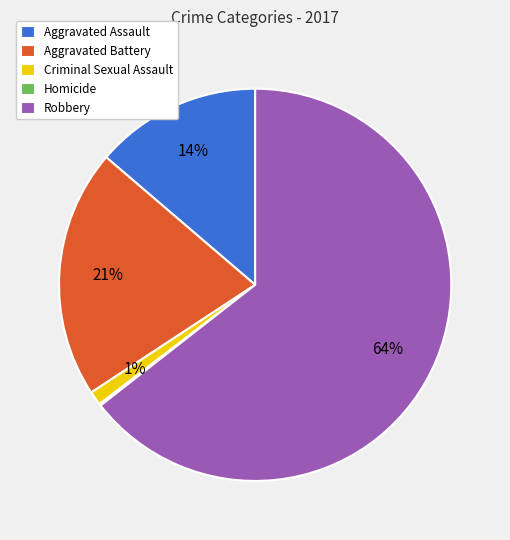

To the nearest percent, what is the difference between the largest and smallest slice percentages?

64%